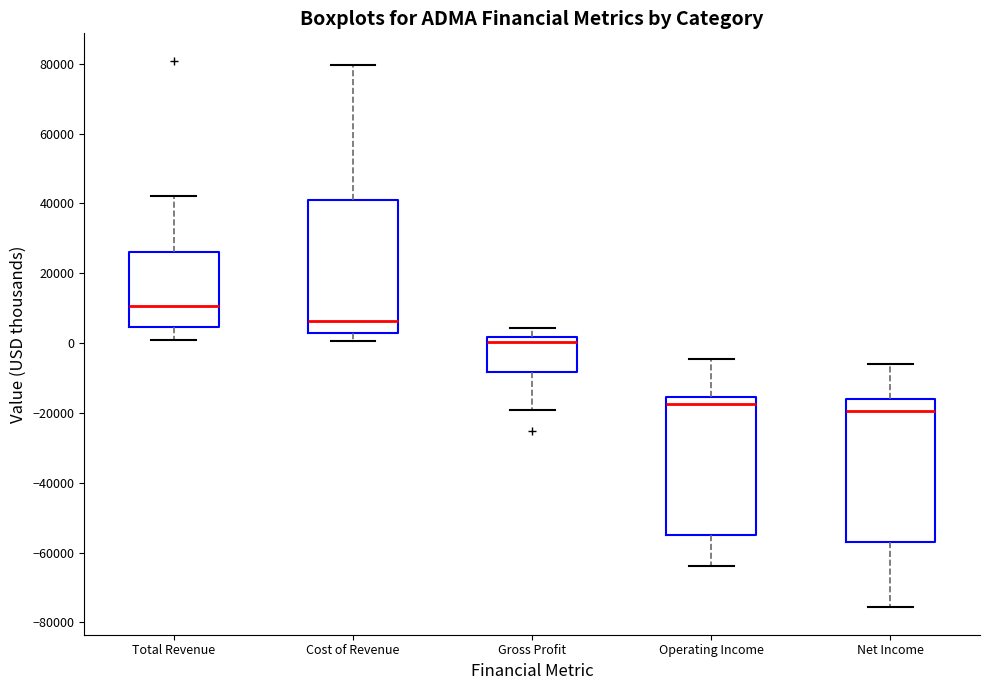

Where is the lower edge of the box for Cost of Revenue on the y-axis? The values are not printed on the chart, so give them approximately, as read against the axis.

2000